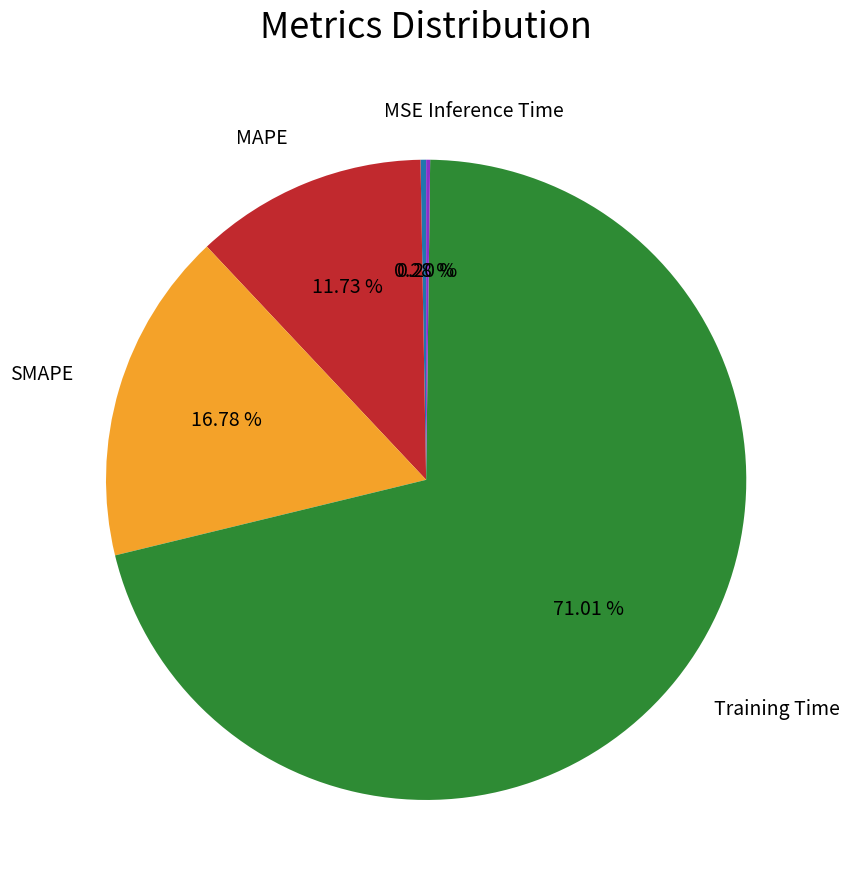

Combined, what portion of the pie is SMAPE and MSE?

17.1%